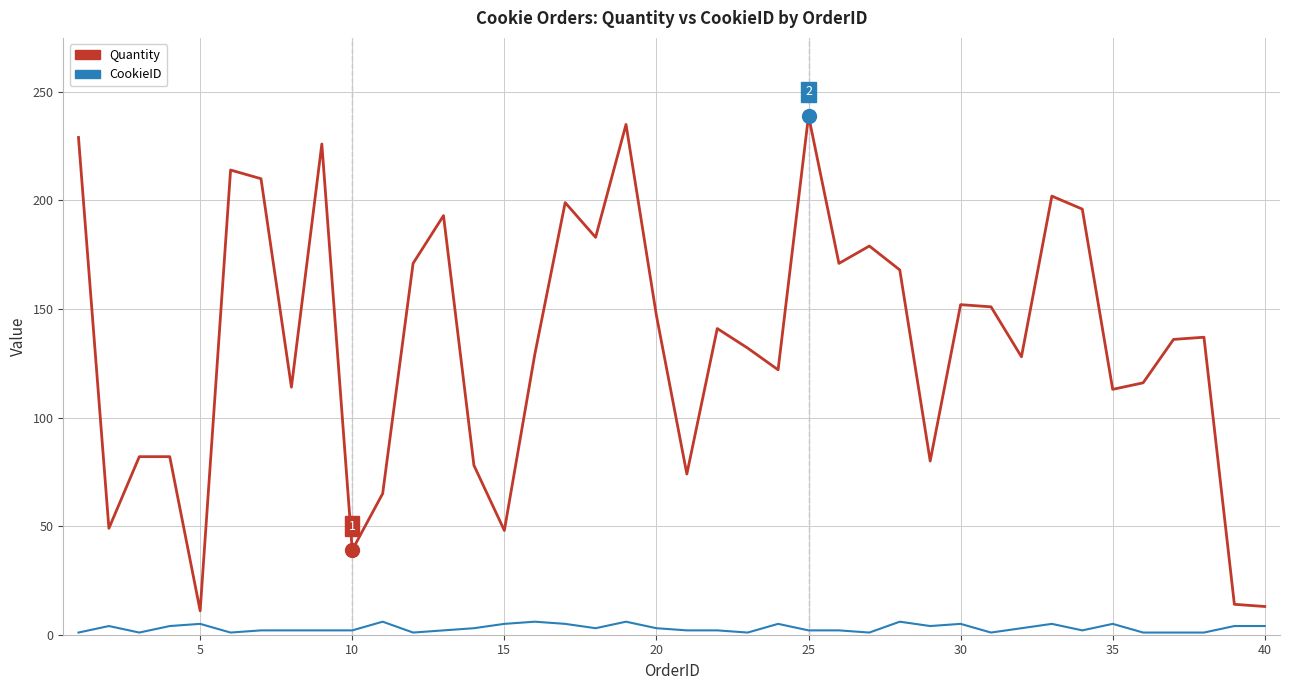

What is the sum of all Quantity values?

5368